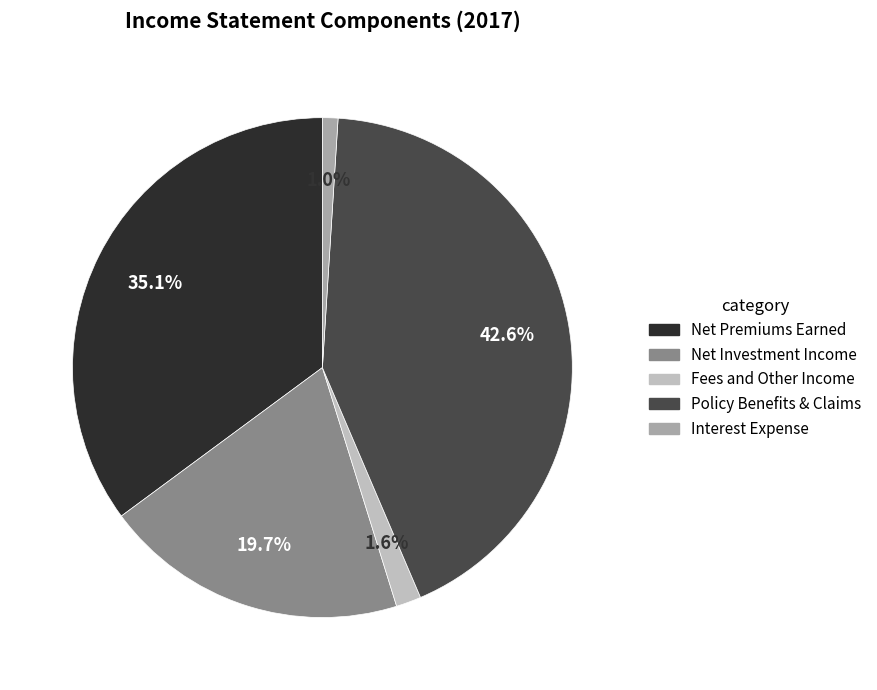

Does Fees and Other Income account for over 50% of the chart?

No